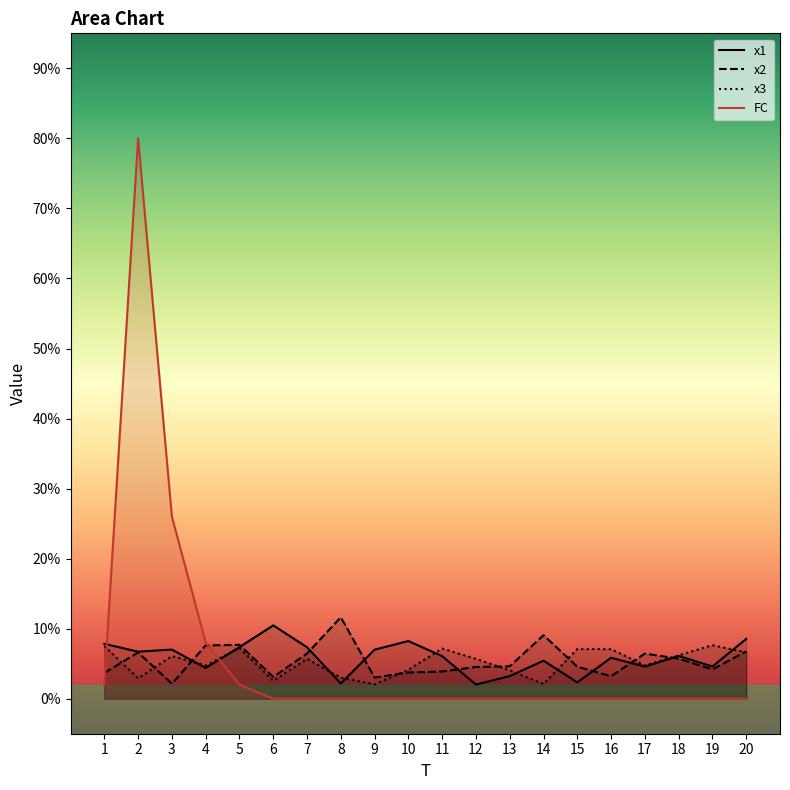

Where does the x1 series first go above 6?

1